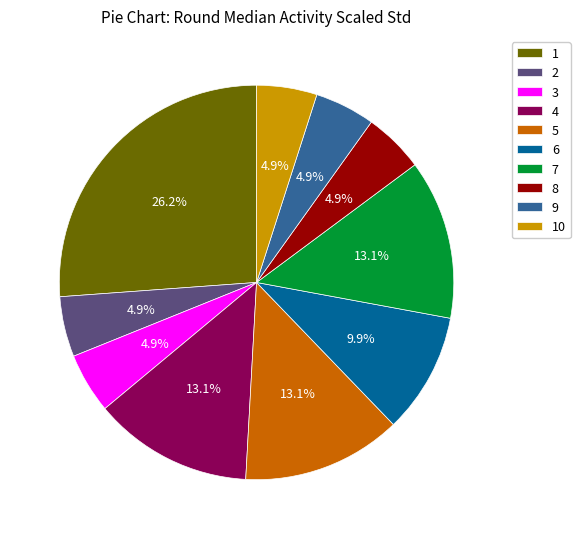

Count the number of slices in the pie.

10